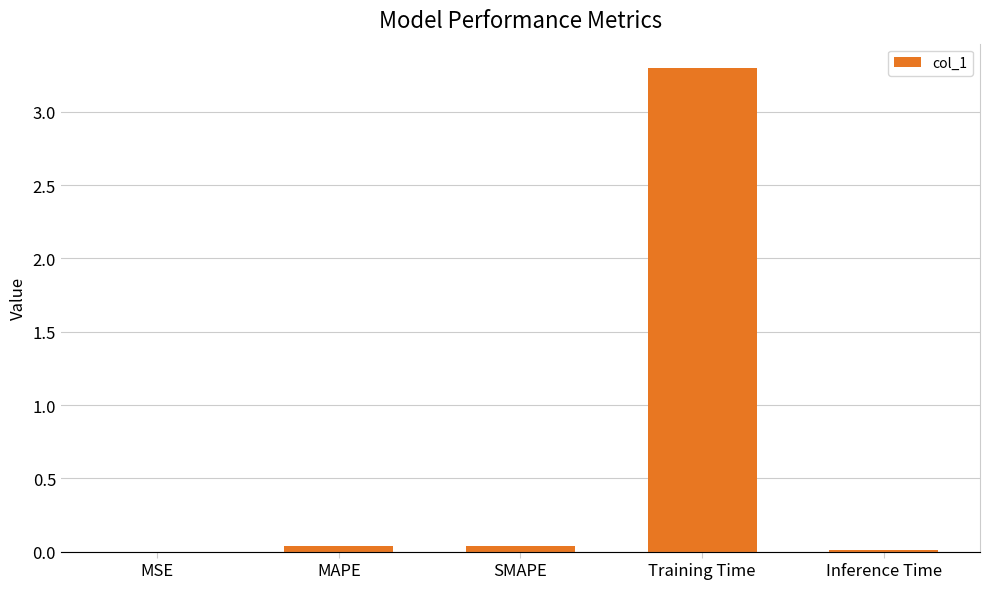

List the labels in order of value, smallest first.

MSE, Inference Time, SMAPE, MAPE, Training Time